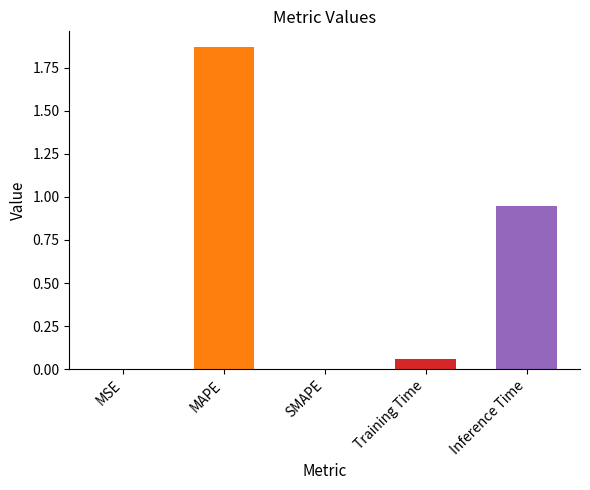

Between Inference Time and MSE, which is larger?

Inference Time